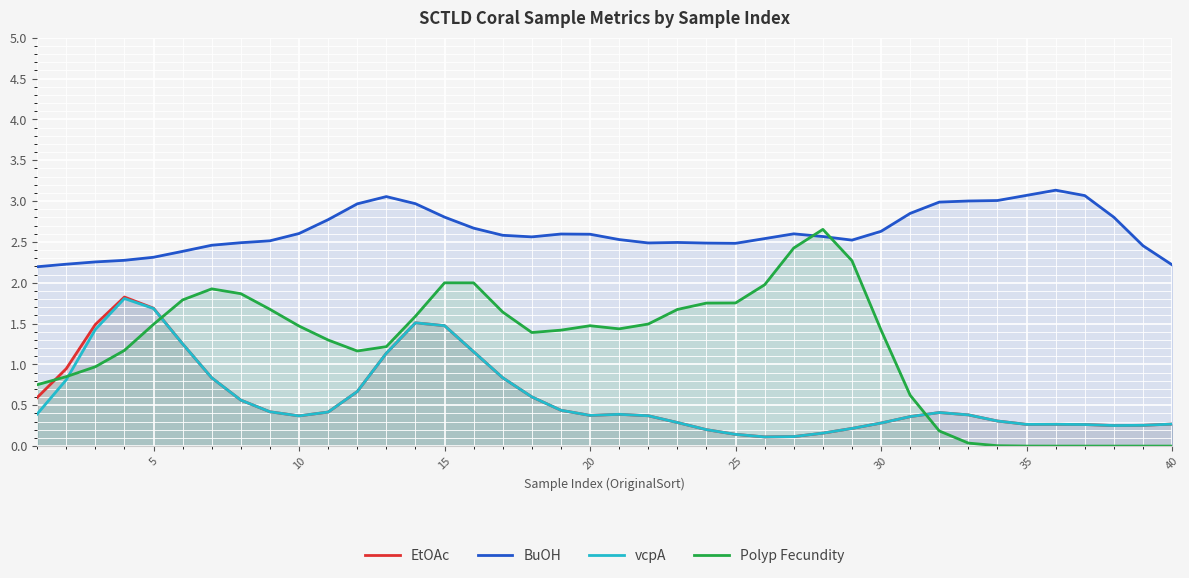

How many data points in Polyp Fecundity are less than 1?

13